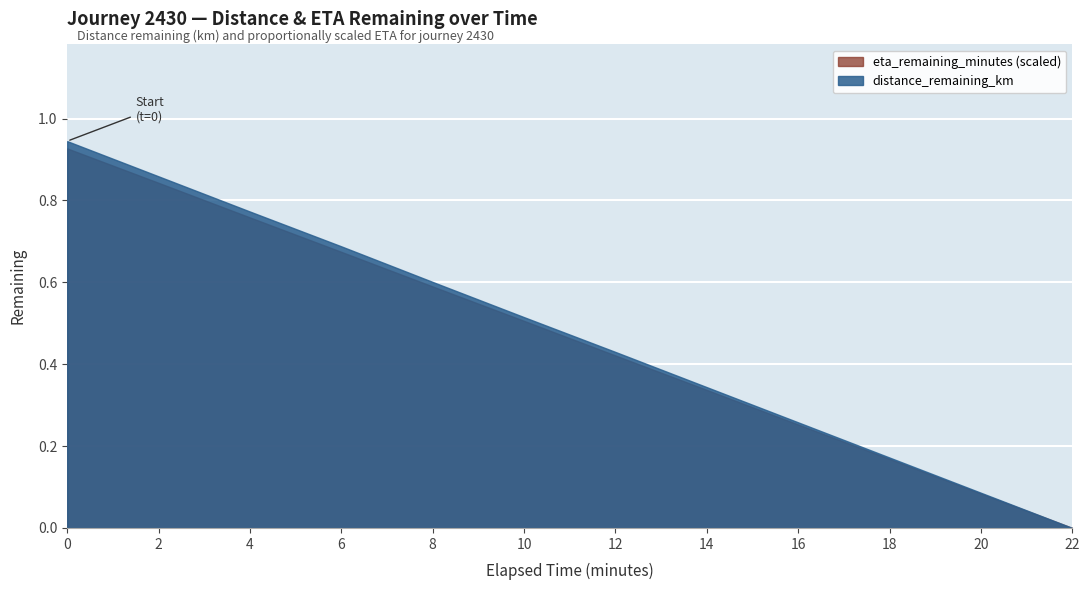

The distance_remaining_km series shows 0.3 at 14.0. True or false?

True